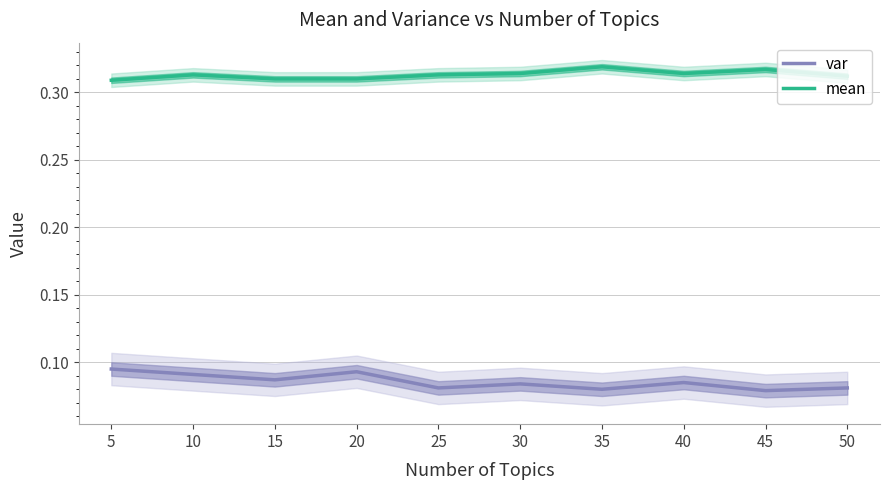

True or false: var has a value of 0.1 at 40.

True